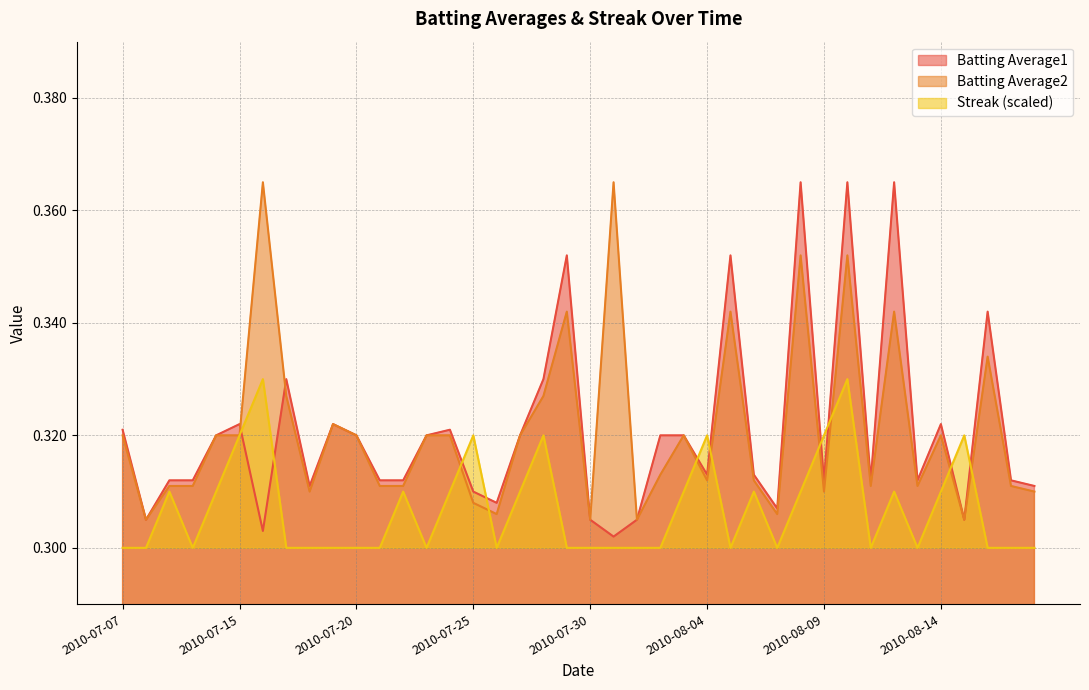

What is the highest value of the Batting Average2 series?

0.4